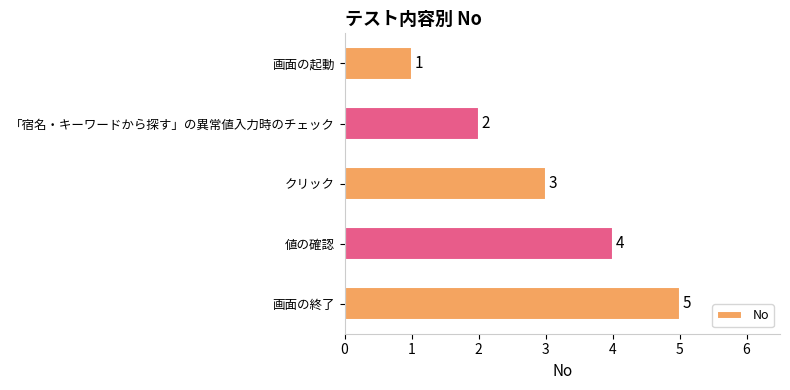

The chart shows a value of 1 at 画面の起動. True or false?

True